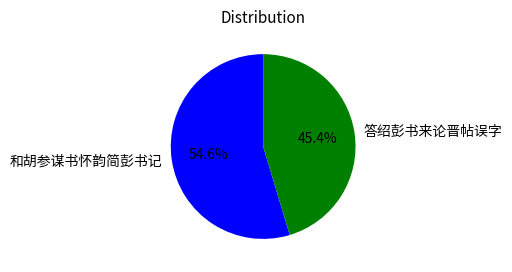

How many segments does this pie chart have?

2